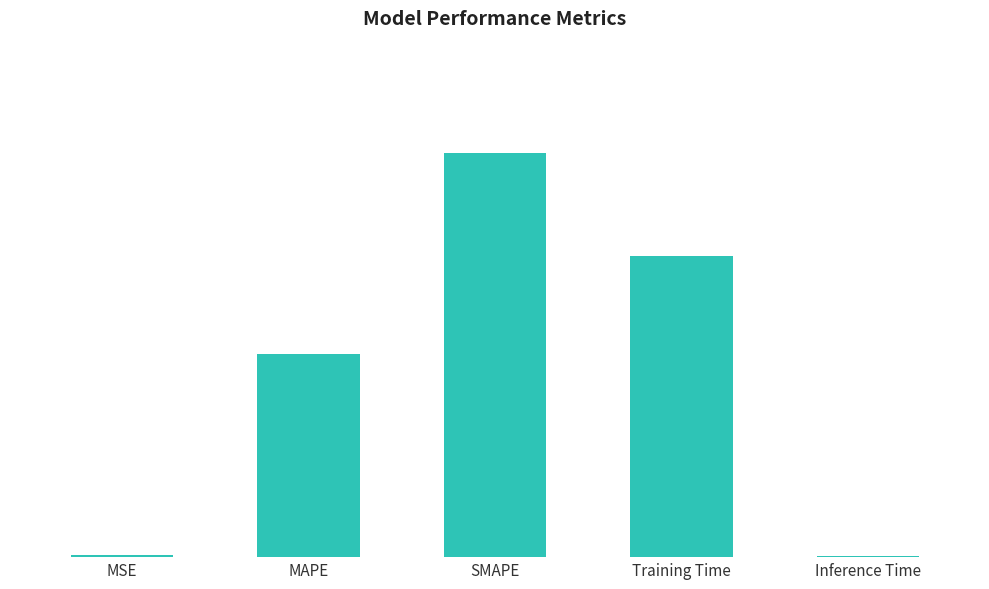

Rank the categories by value from lowest to highest.

Inference Time, MSE, MAPE, Training Time, SMAPE